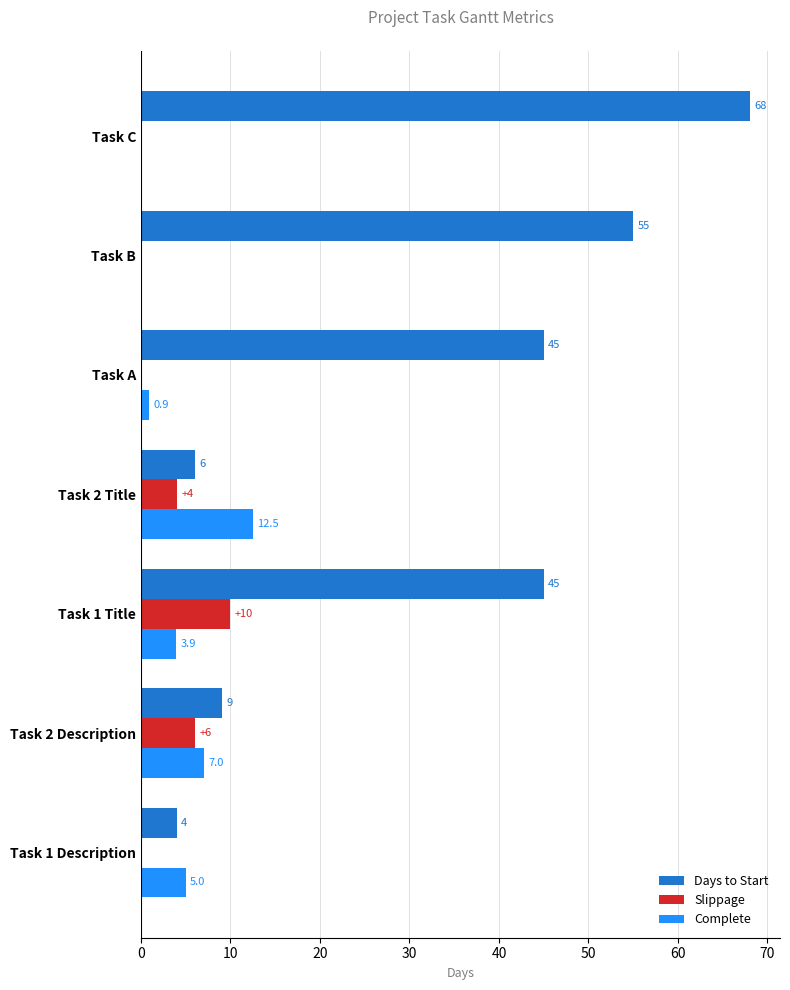

Is the value of Days to Start at Task B greater than the value of Complete at Task C?

Yes